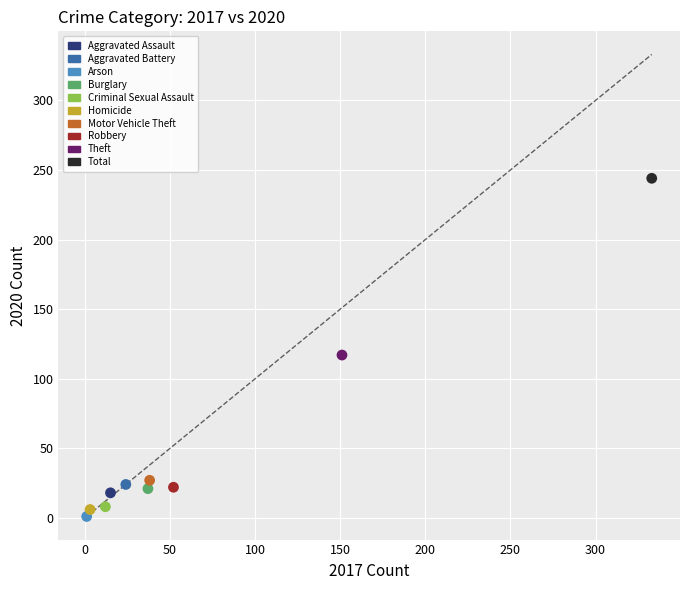

What are all the series names shown in the legend?

Aggravated Assault, Aggravated Battery, Arson, Burglary, Criminal Sexual Assault, Homicide, Motor Vehicle Theft, Robbery, Theft, Total